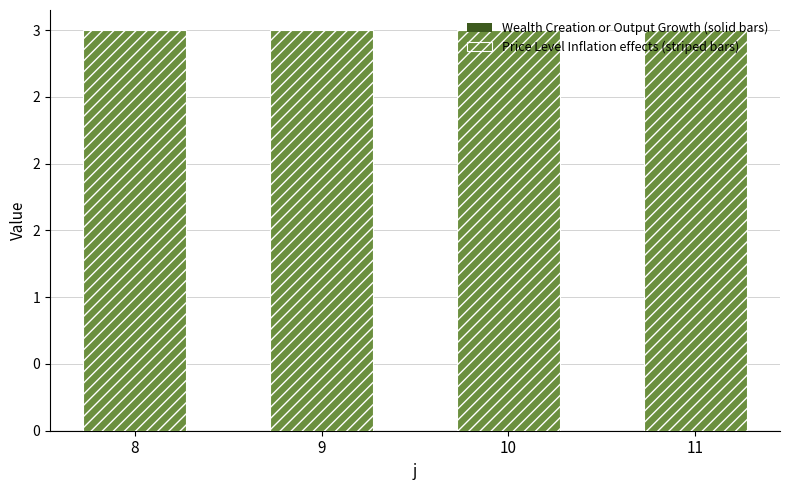

Which has a higher value, 8 or 11?

8